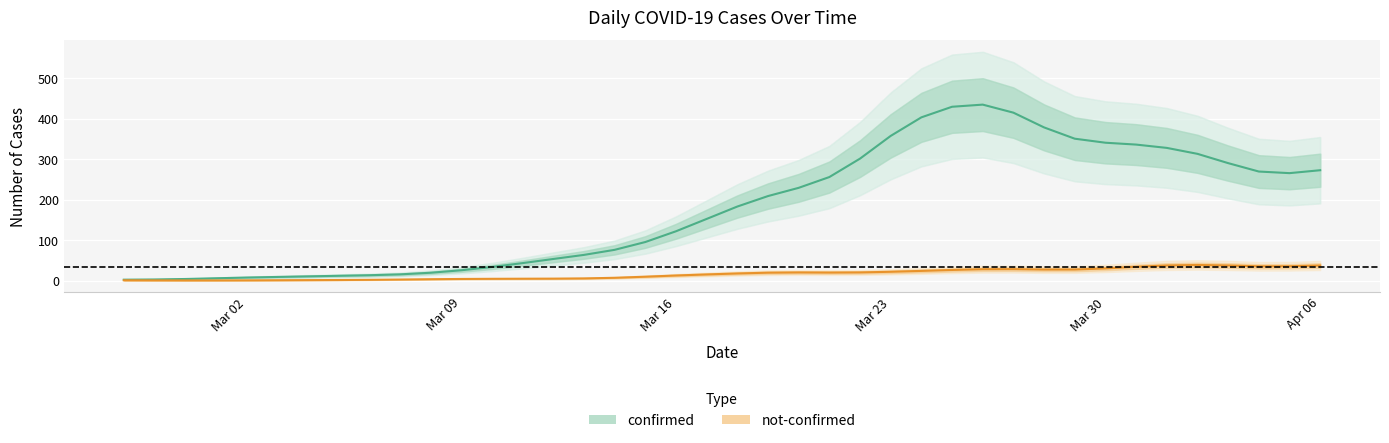

At which label does confirmed reach its minimum?

2020-02-29